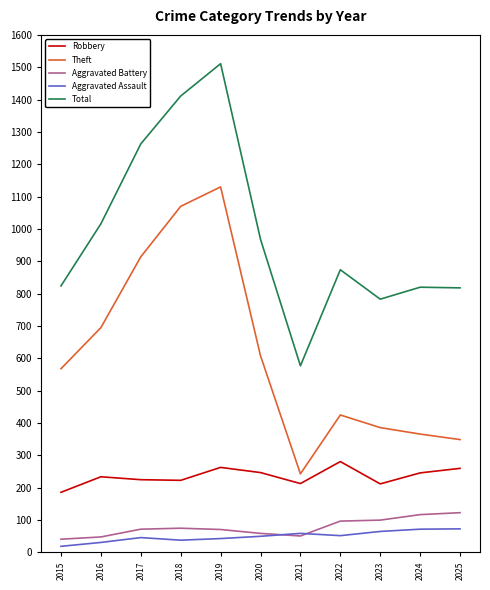

The value of Robbery at 2021 is 213. True or false?

True